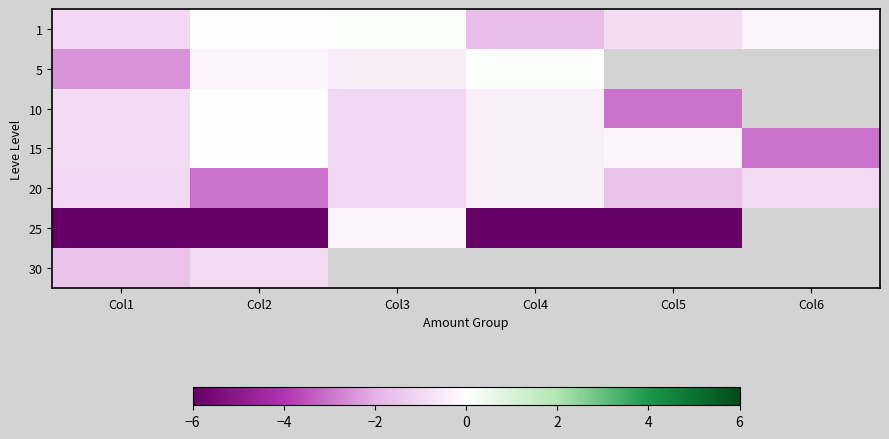

What is the difference between the maximum and minimum values in the 1 series?

1.8